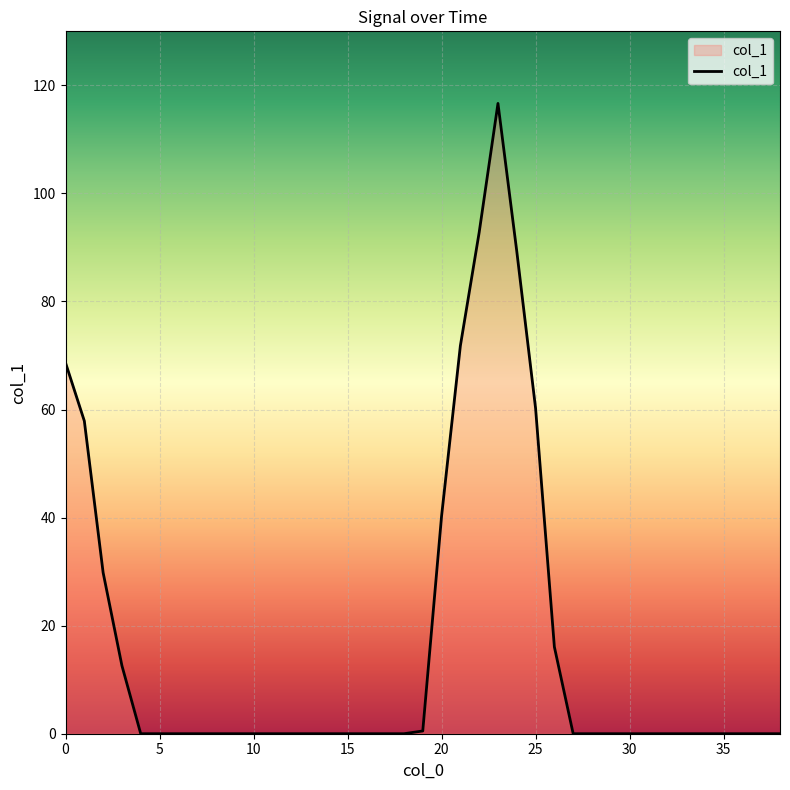

What is the greatest value displayed?

116.7